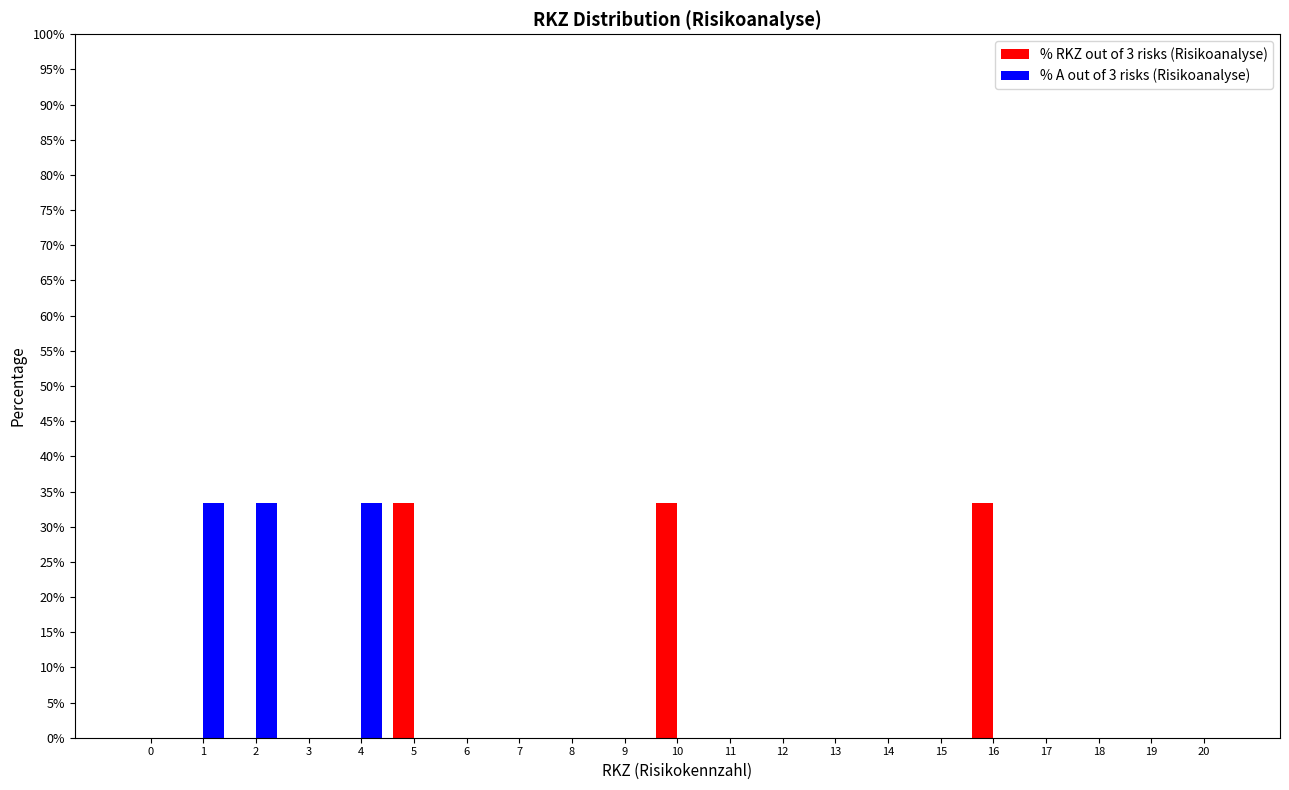

True or false: % A out of 3 risks (Risikoanalyse) has a value of -15.3 at 9.

False